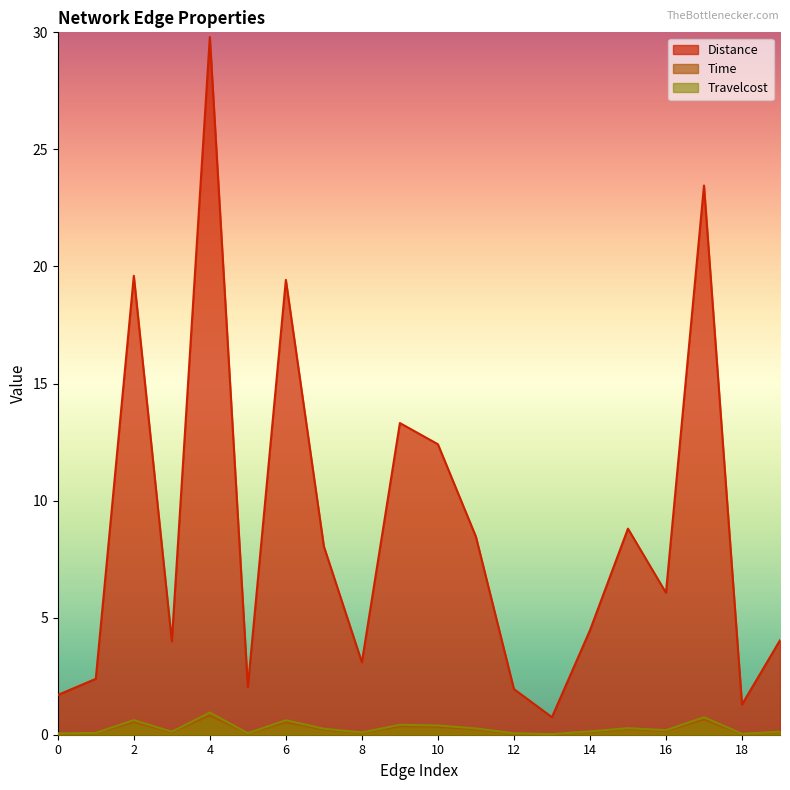

What is the maximum value for Time?

0.8